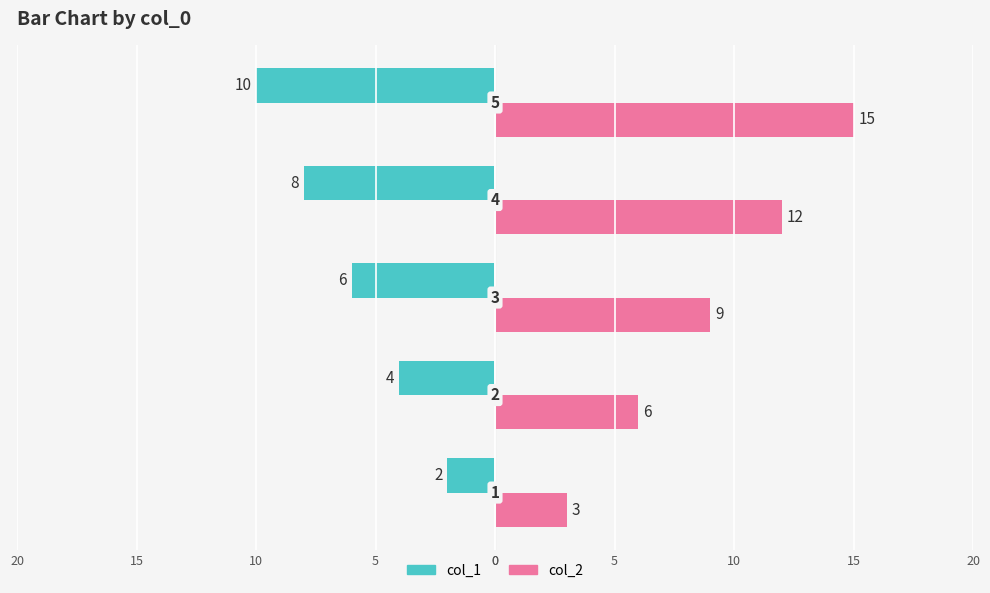

What are all the series names shown in the legend?

col_1, col_2